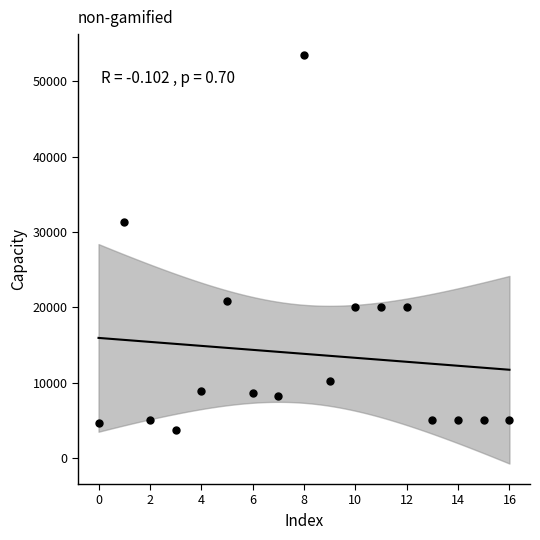

What is the range of Y values (max minus min)?

49902.6